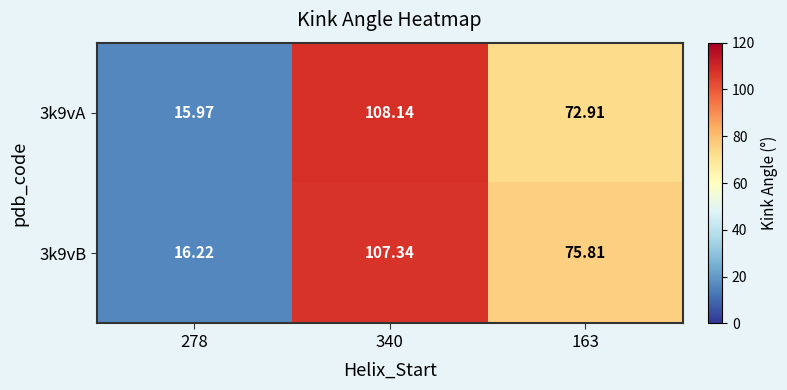

Between 278 and 340, which series saw the biggest shift?

3k9vA